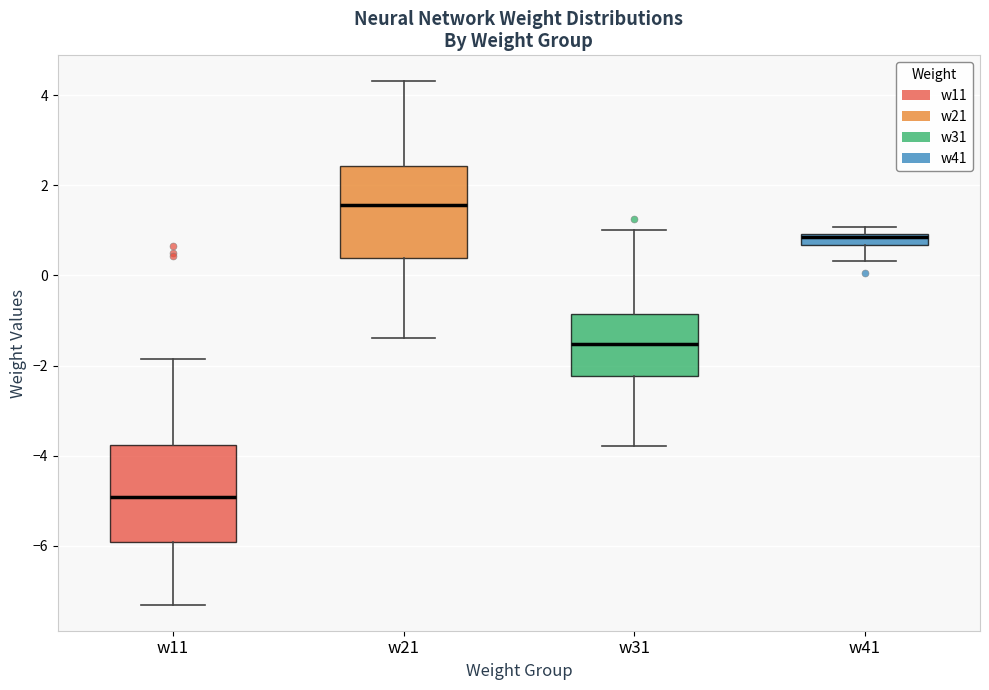

Which box's median line is the lowest?

w11